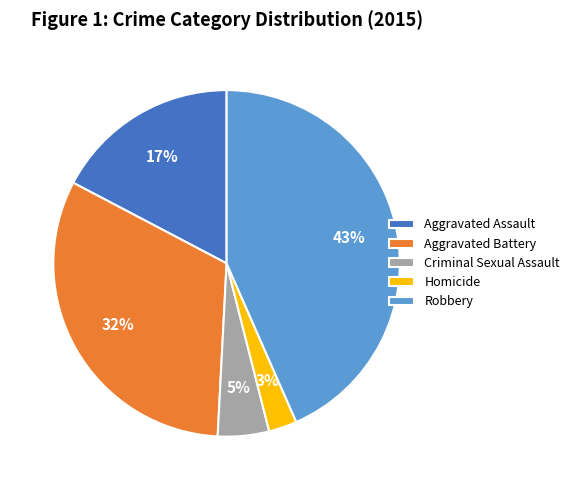

True or false: Criminal Sexual Assault accounts for 5% of the total.

True